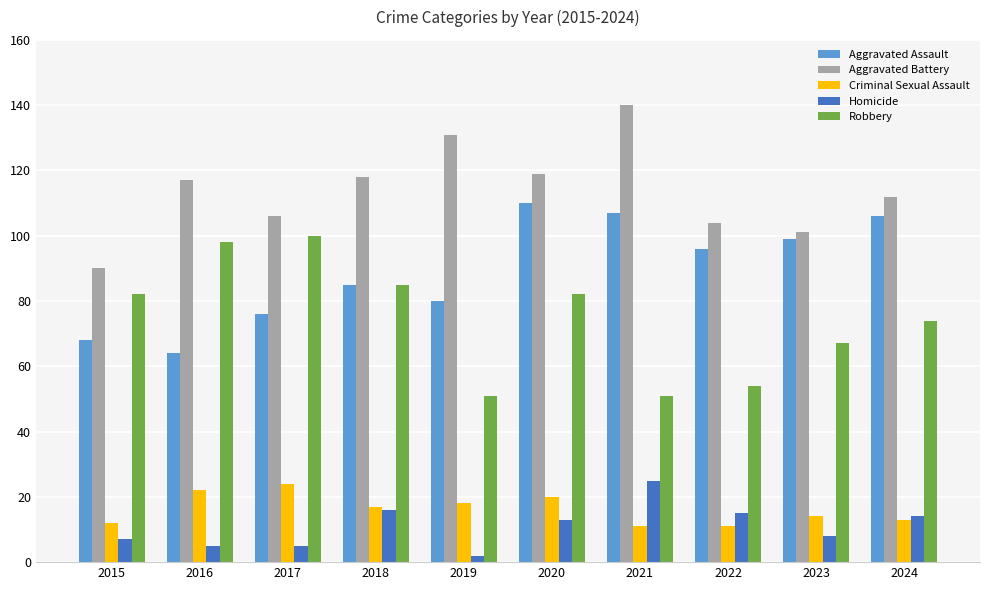

At which category does the chart reach its minimum across all series?

2019